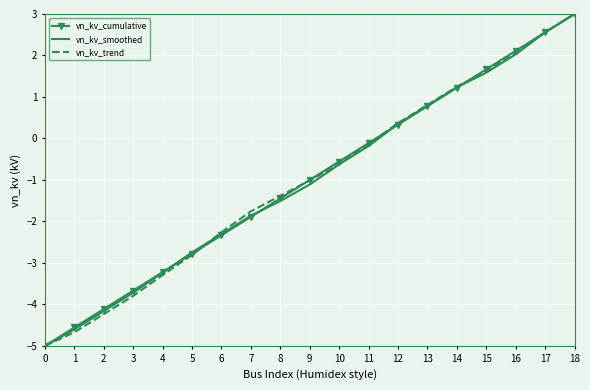

What is the difference between the second highest and minimum values in the vn_kv_cumulative series?

7.6